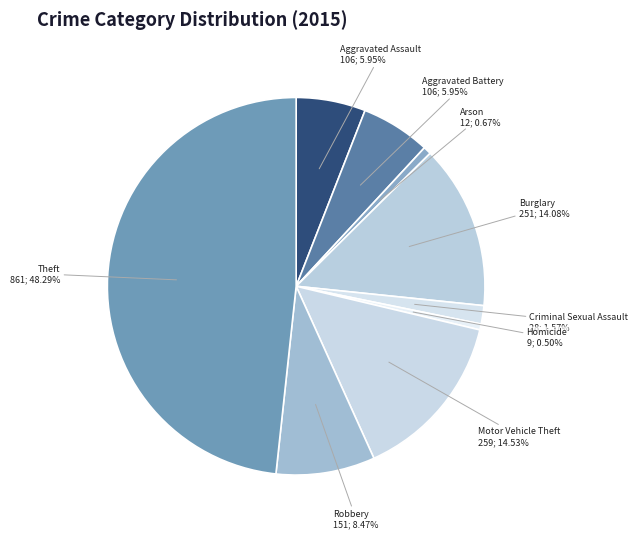

To the nearest percent, what is the difference between the Theft and Aggravated Battery slice percentages?

42%